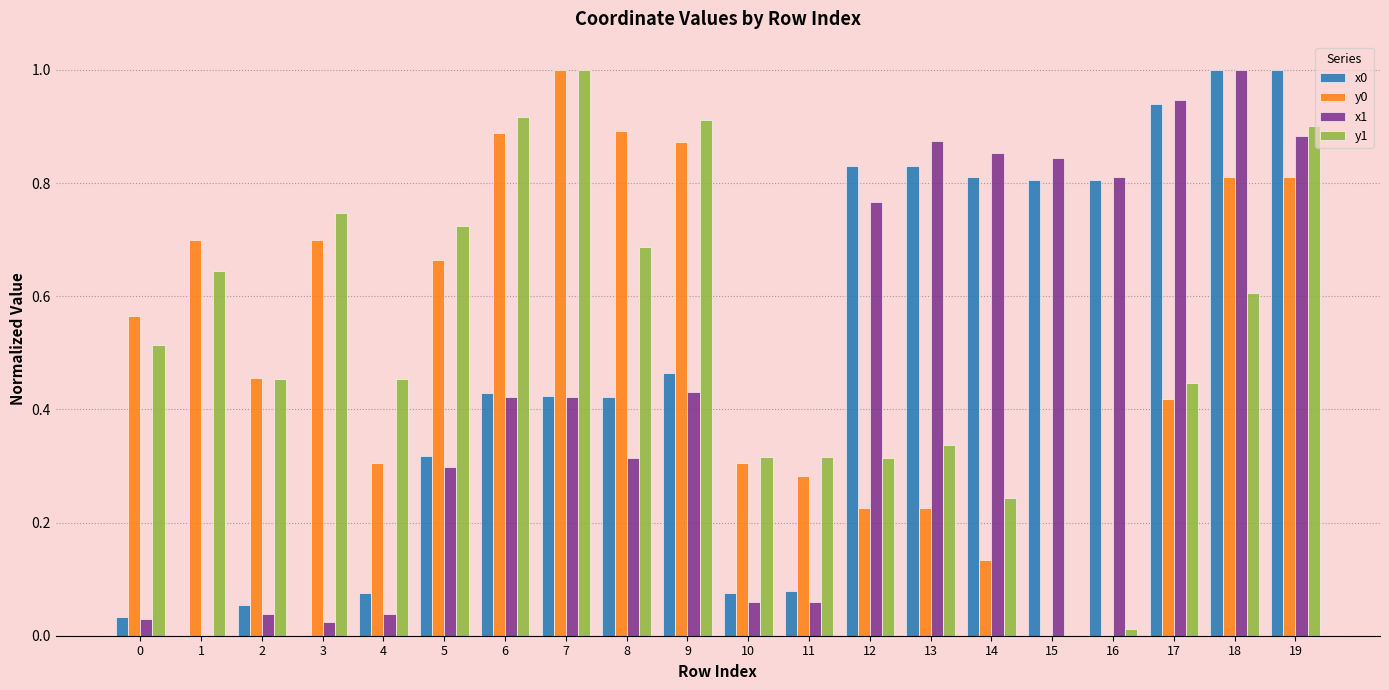

Between 15 and 17, which series saw the biggest shift?

y1